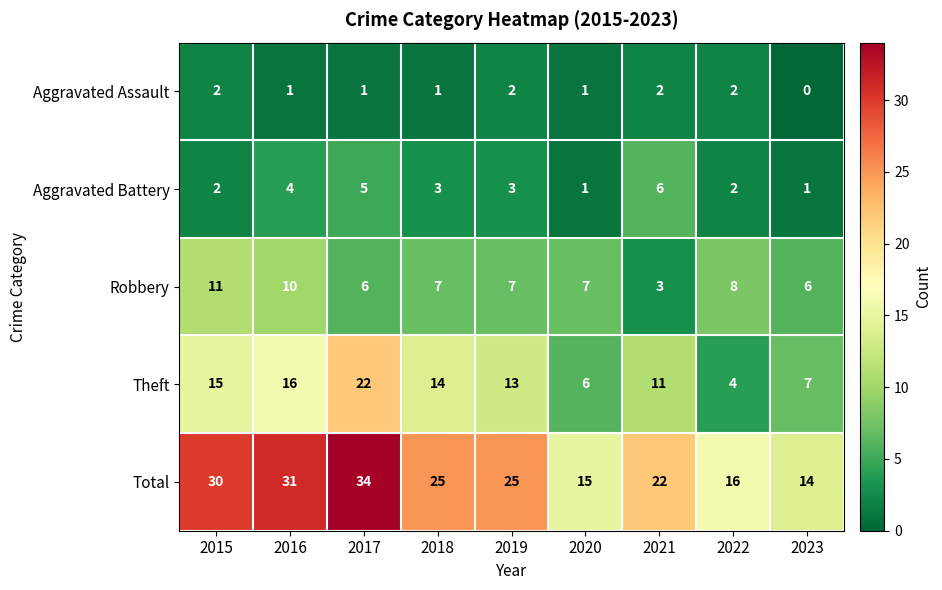

Is it true that Total equals 10 at 2023?

False